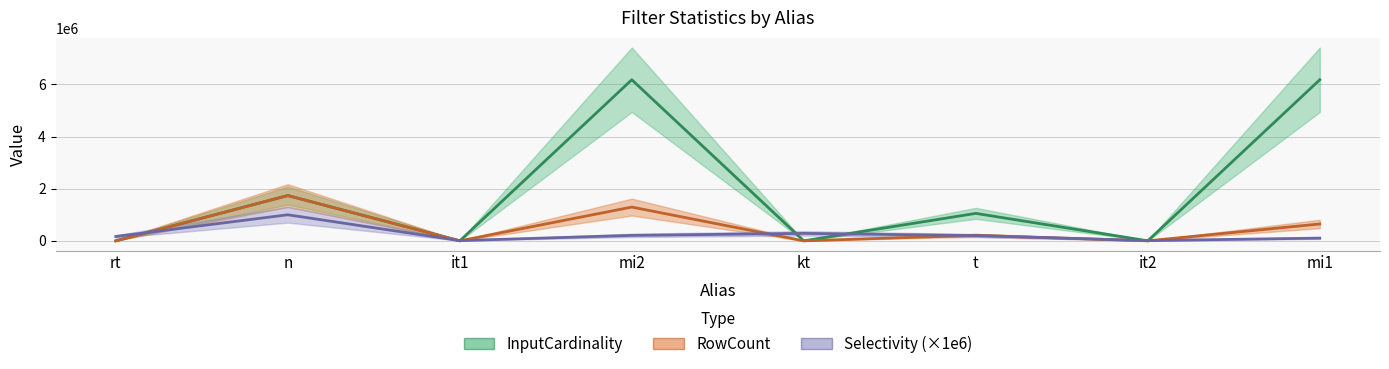

What is the smallest value displayed?

1.0